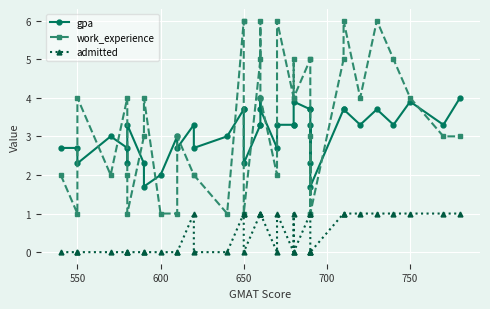

At 650, list the series in order from largest to smallest.

work_experience, gpa, admitted